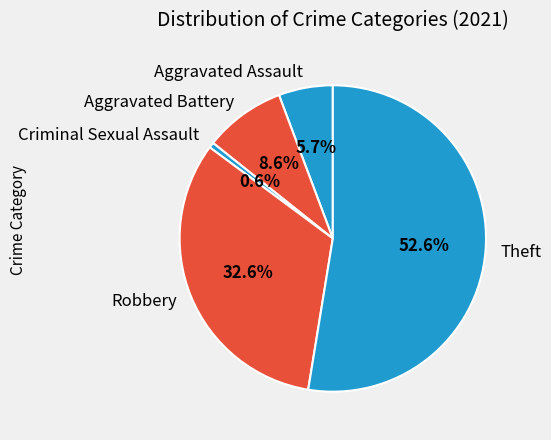

Which category has the smallest portion of the pie?

Criminal Sexual Assault